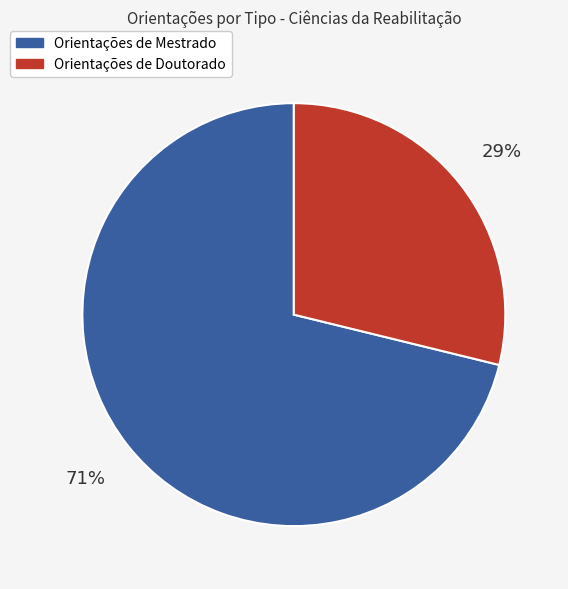

To the nearest percent, what is the difference between the largest and smallest slice percentages?

42%